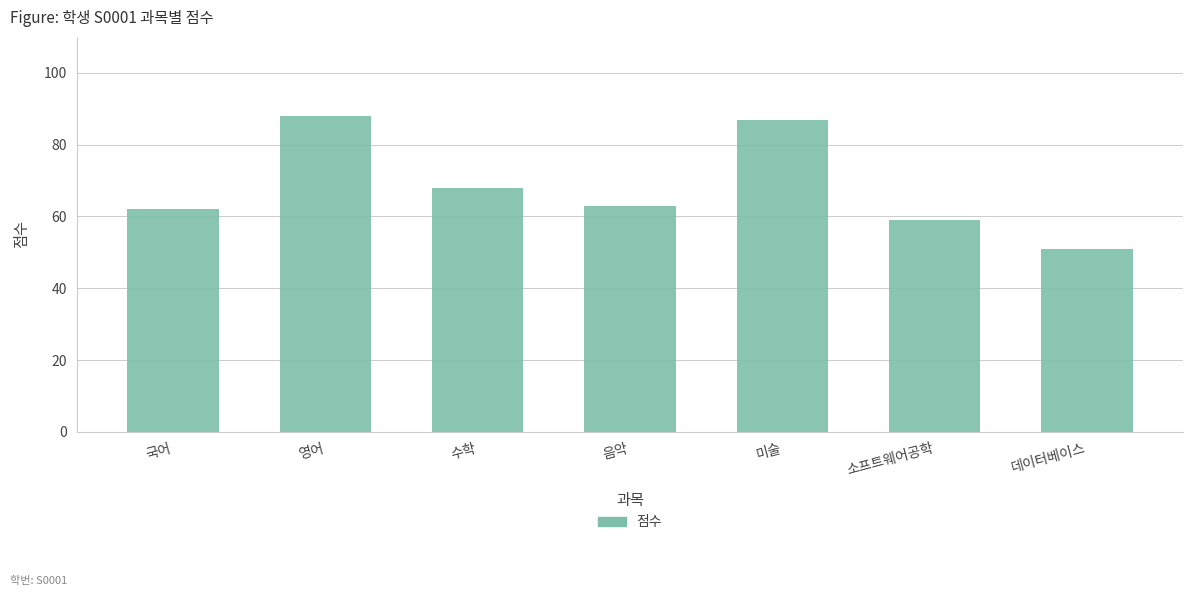

List the labels in order of value, largest first.

영어, 미술, 수학, 음악, 국어, 소프트웨어공학, 데이터베이스